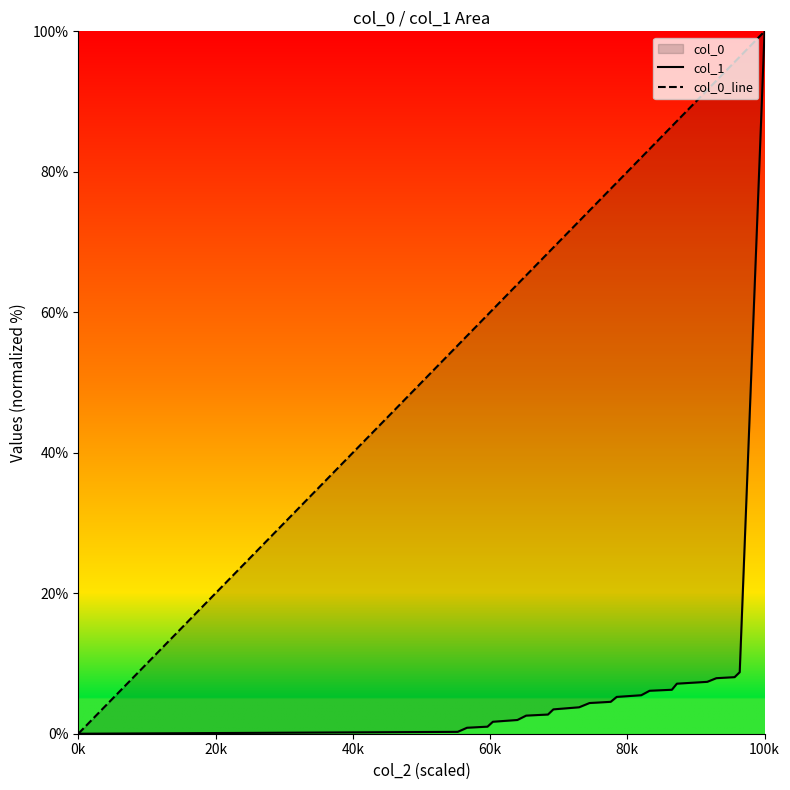

True or false: col_0_line and col_1 cross at least once.

False